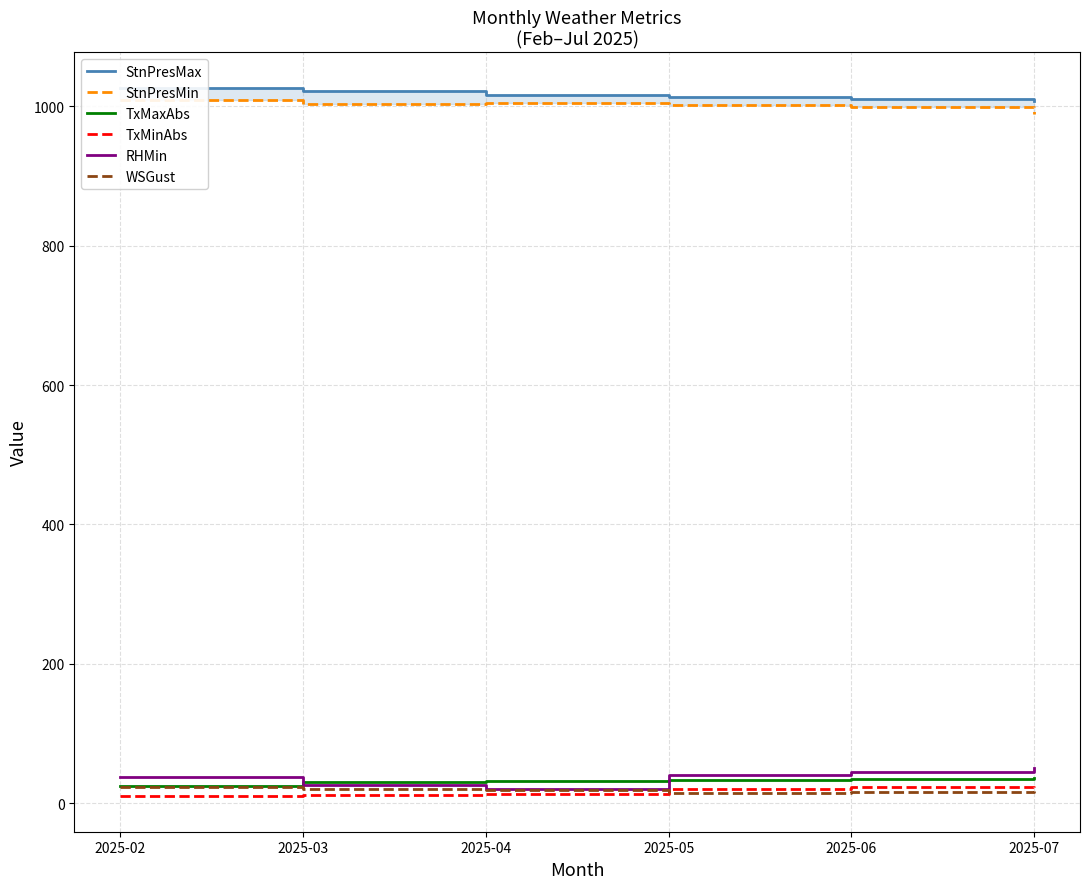

Which label corresponds to the largest value in the chart?

2025-02